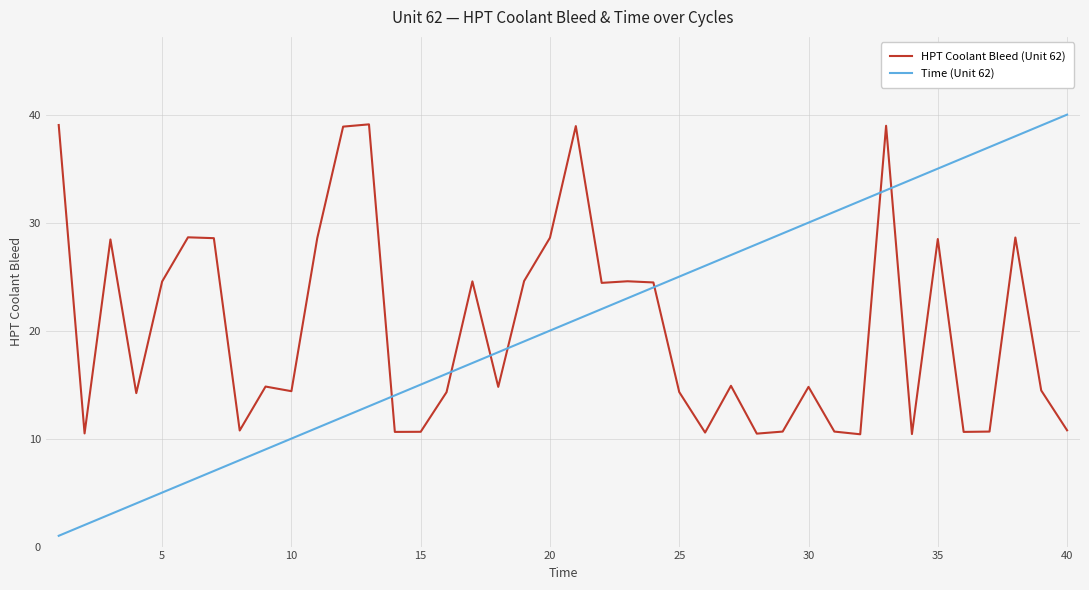

What is the maximum value shown in the chart?

40.0